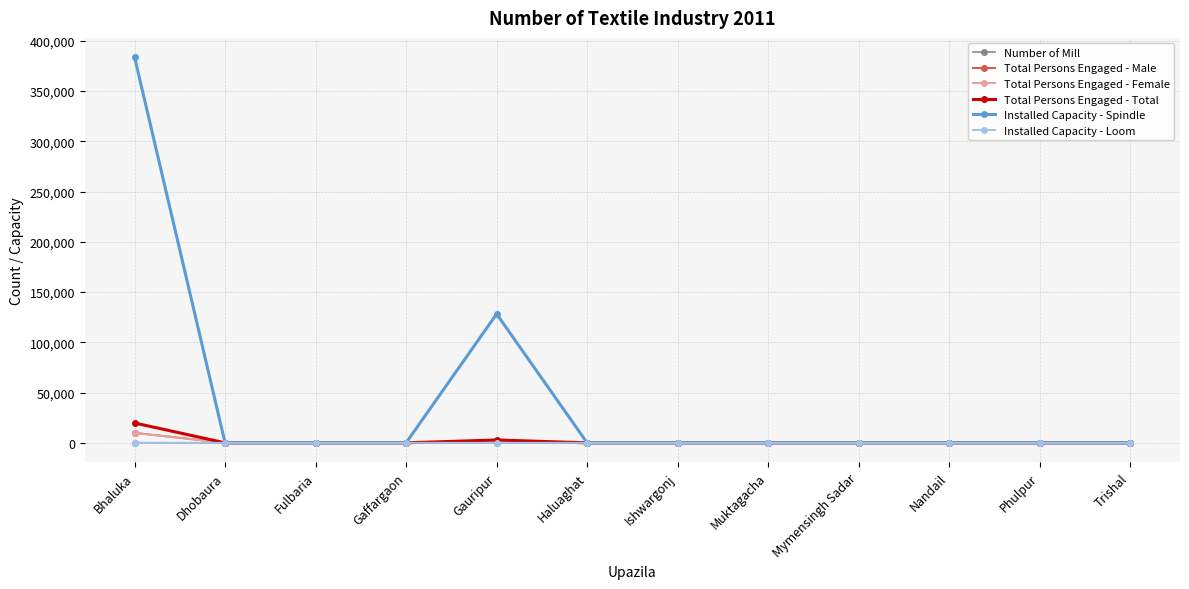

Count the number of data series in this chart.

6